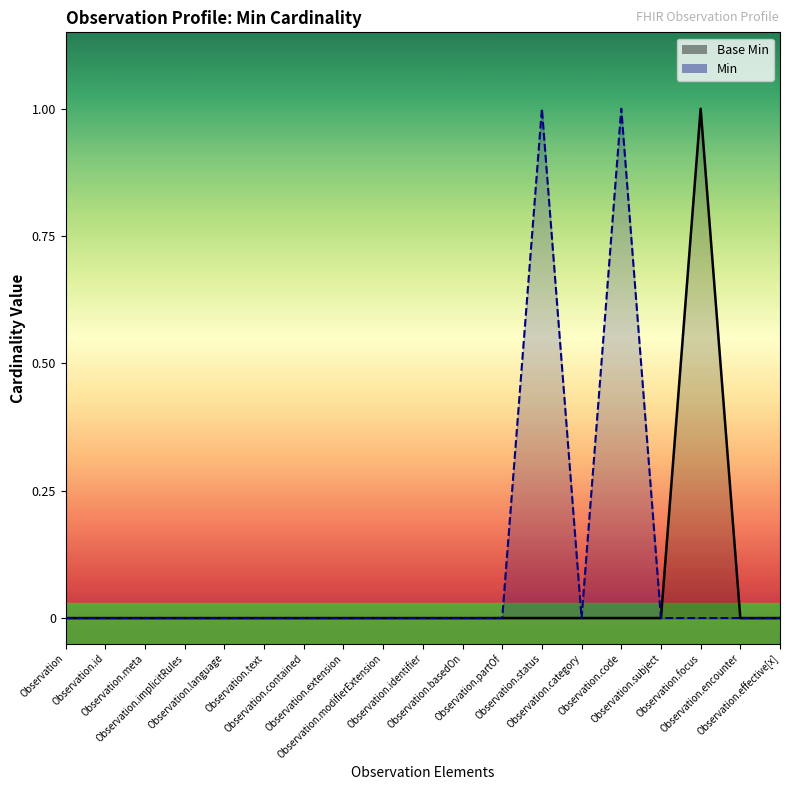

Count the values in the range 0 to 1.

19